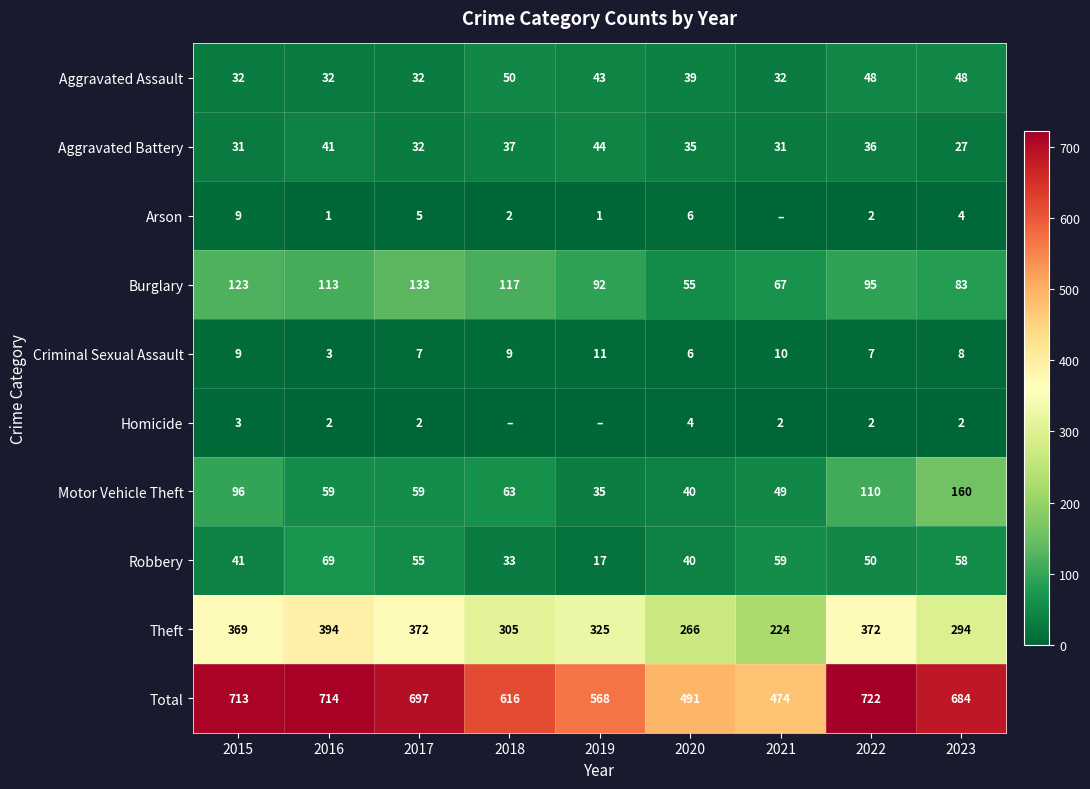

Which category has the lowest value in the Motor Vehicle Theft series?

2019